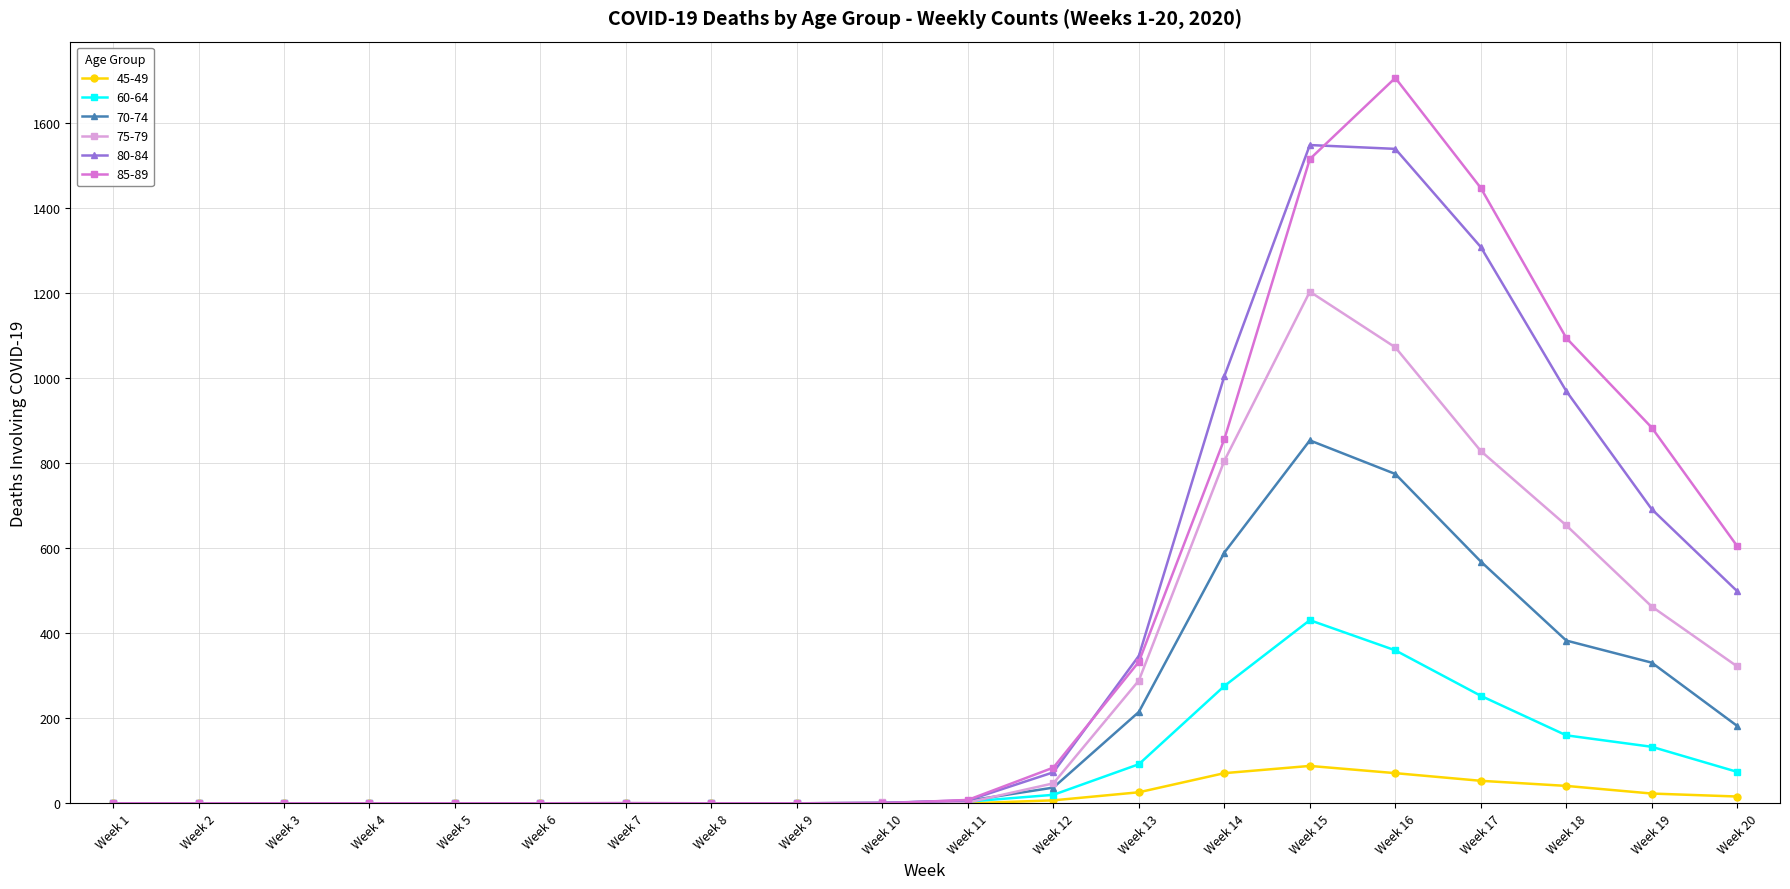

What are all the series names shown in the legend?

45-49, 60-64, 70-74, 75-79, 80-84, 85-89